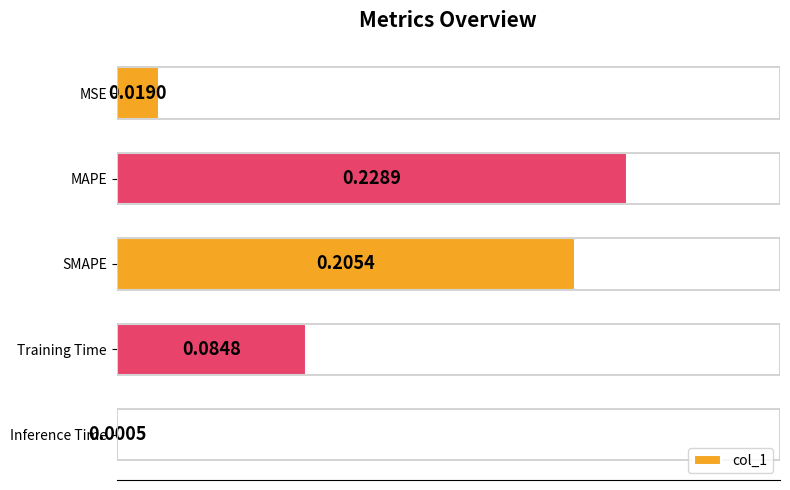

What is the sum of all values?

0.5